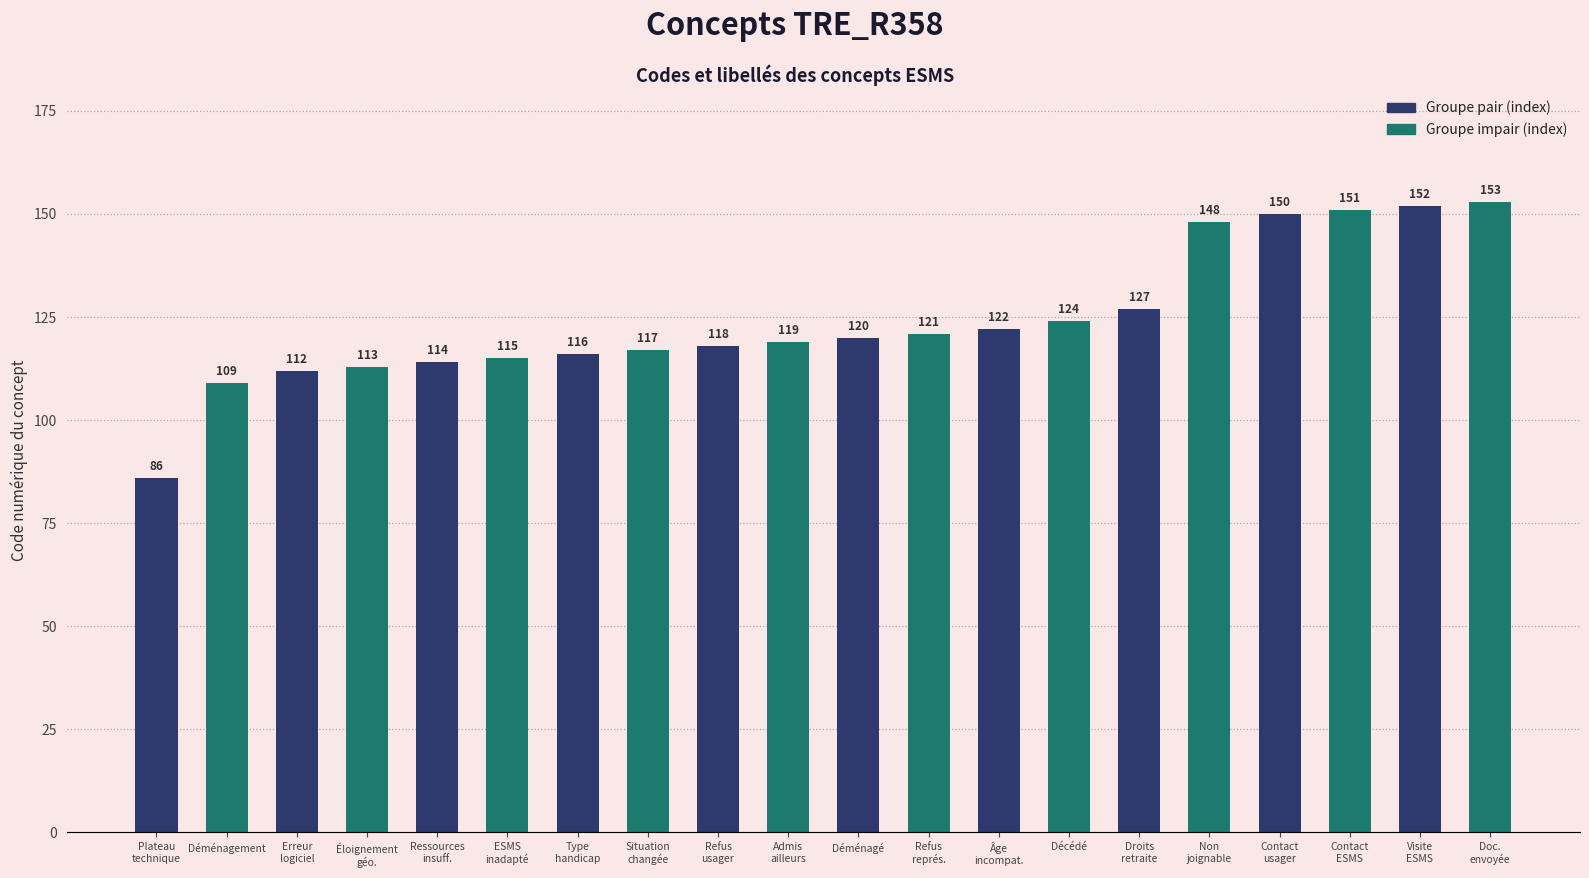

What is the label of the 14th bar from the right?

Type
handicap